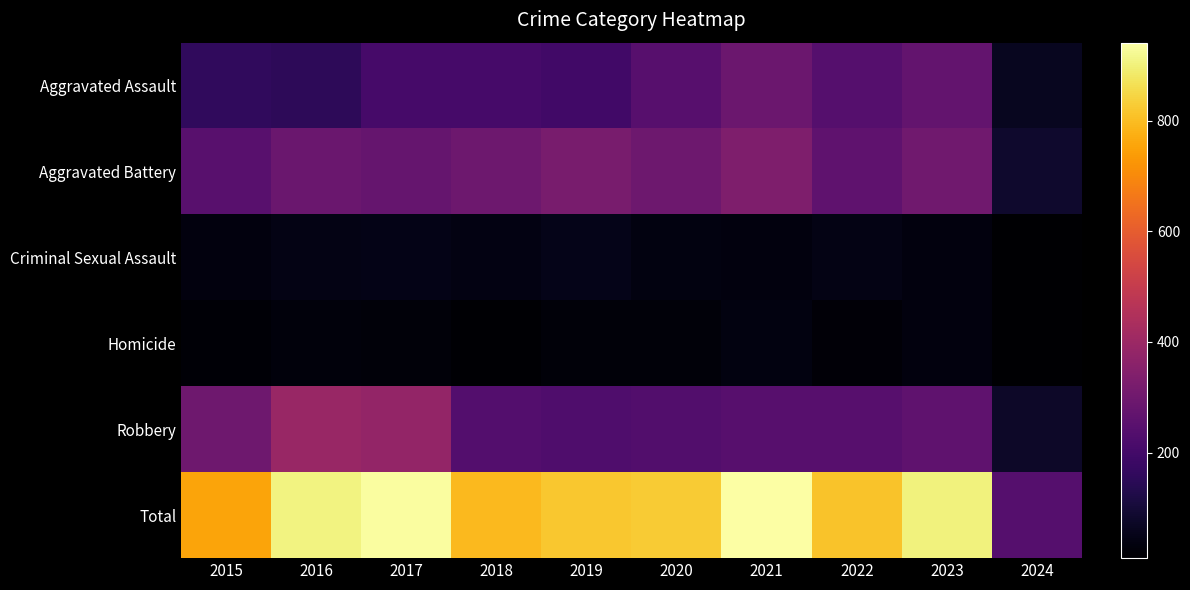

Between 2020 and 2021, which series saw the biggest shift?

Total